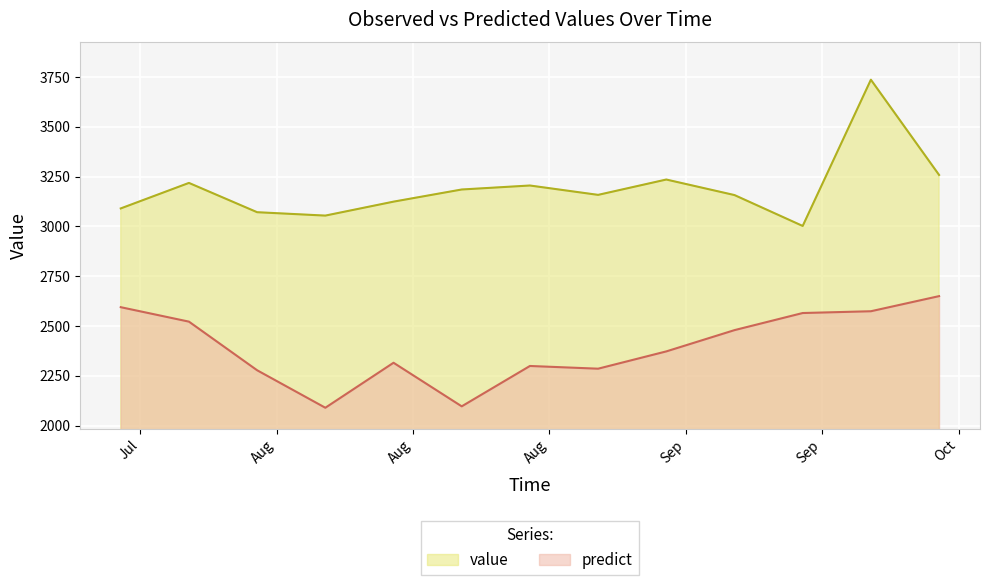

Reading left to right, list all the values displayed in this chart.

value: 2017-07-16=3090.0	2017-07-23=3218.0	2017-07-30=3071.0	2017-08-06=3054.0	2017-08-13=3124.0	2017-08-20=3185.0	2017-08-27=3205.0	2017-09-03=3158.0	2017-09-10=3235.0	2017-09-17=3157.0	2017-09-24=3002.0	2017-10-01=3736.0	2017-10-08=3258.0
predict: 2017-07-16=2594.3	2017-07-23=2521.8	2017-07-30=2277.7	2017-08-06=2089.6	2017-08-13=2315.5	2017-08-20=2096.7	2017-08-27=2299.3	2017-09-03=2285.7	2017-09-10=2372.5	2017-09-17=2479.2	2017-09-24=2565.0	2017-10-01=2574.0	2017-10-08=2649.8